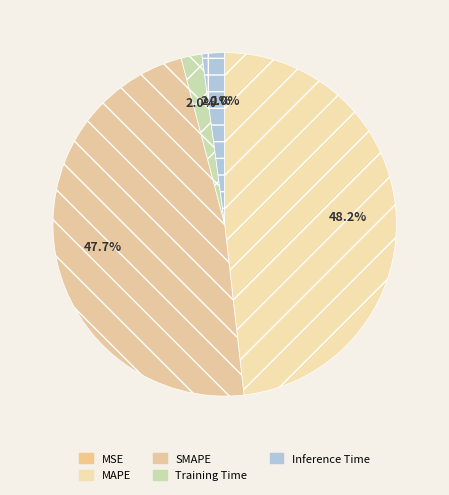

To the nearest percent, what percentage of the pie is SMAPE?

48%